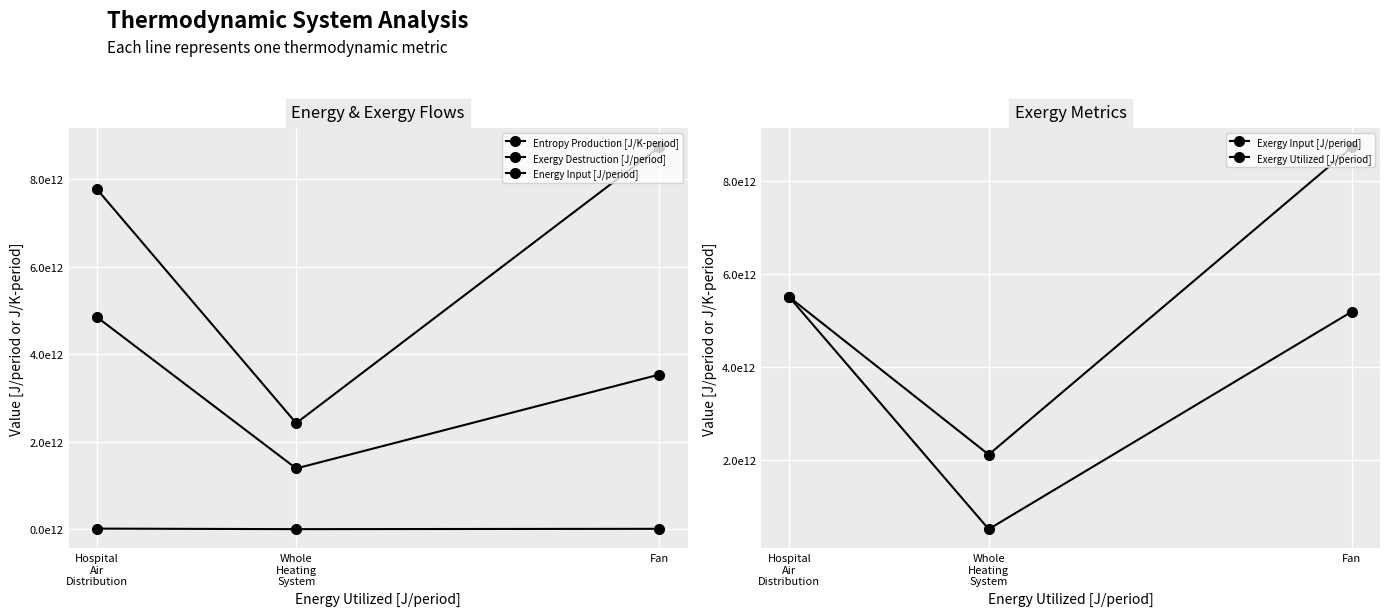

What position from the right is Fan?

3